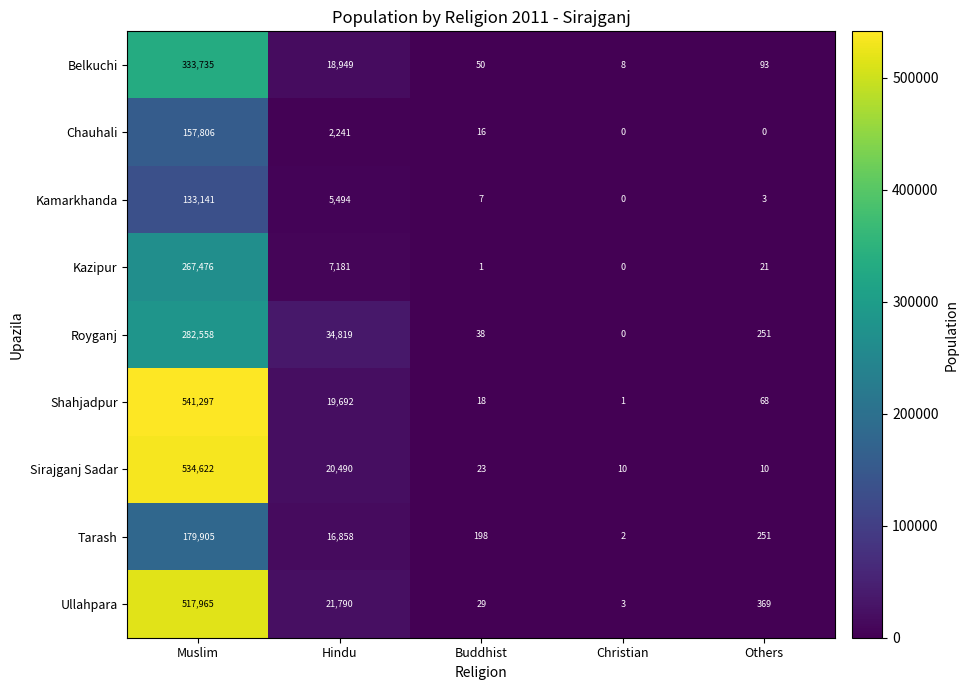

What is the difference between the highest and lowest values at Buddhist?

197